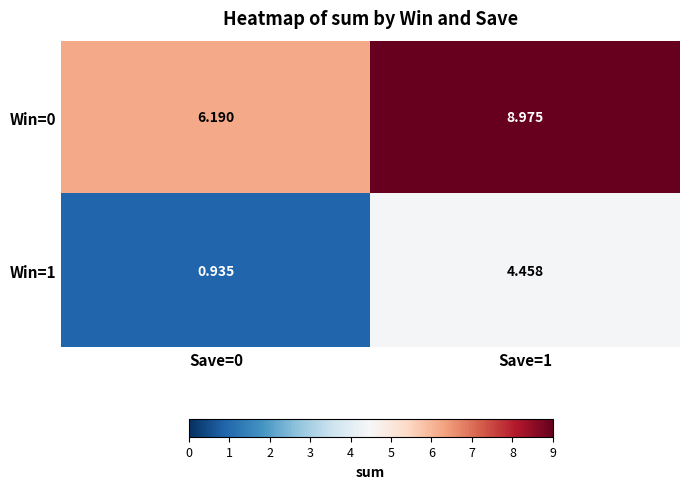

How many distinct data groups are displayed?

2